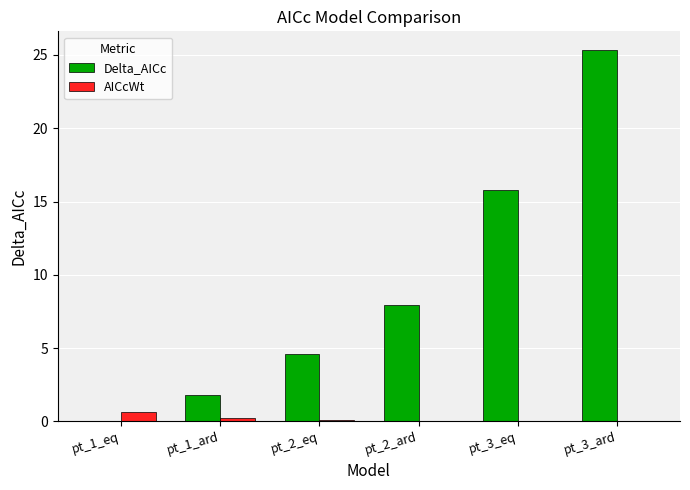

The Delta_AICc series shows 25.3 at pt_3_ard. True or false?

True